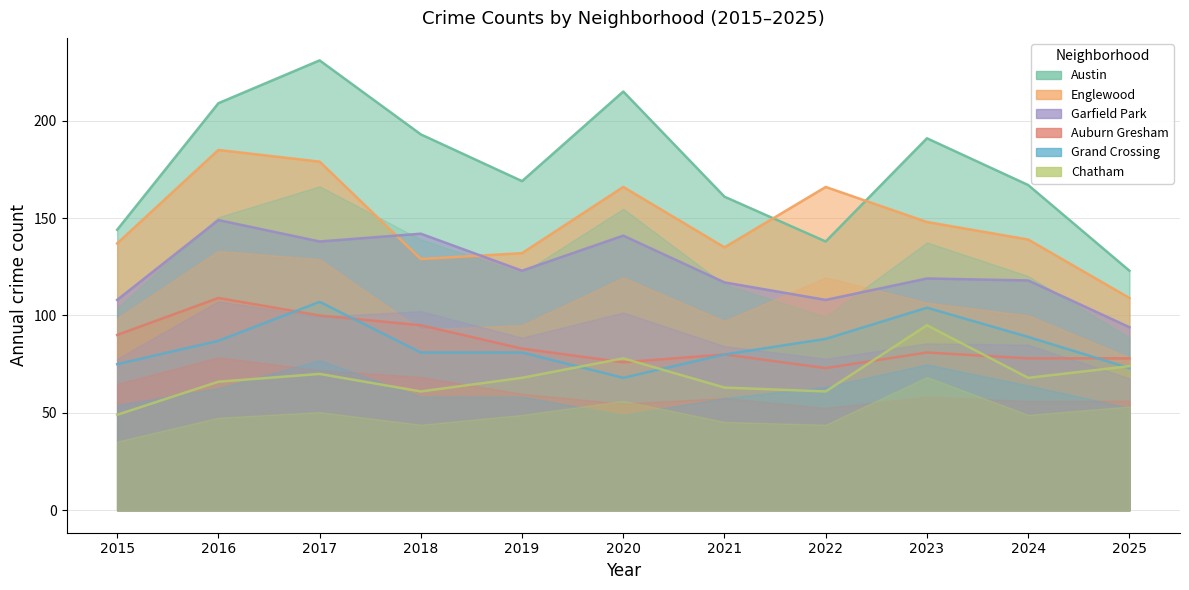

Where is the first local minimum for Auburn Gresham?

2020